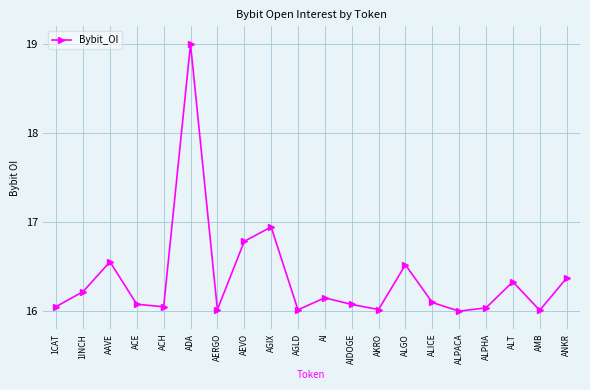

True or false: the data shows 16.0 at AERGO.

True